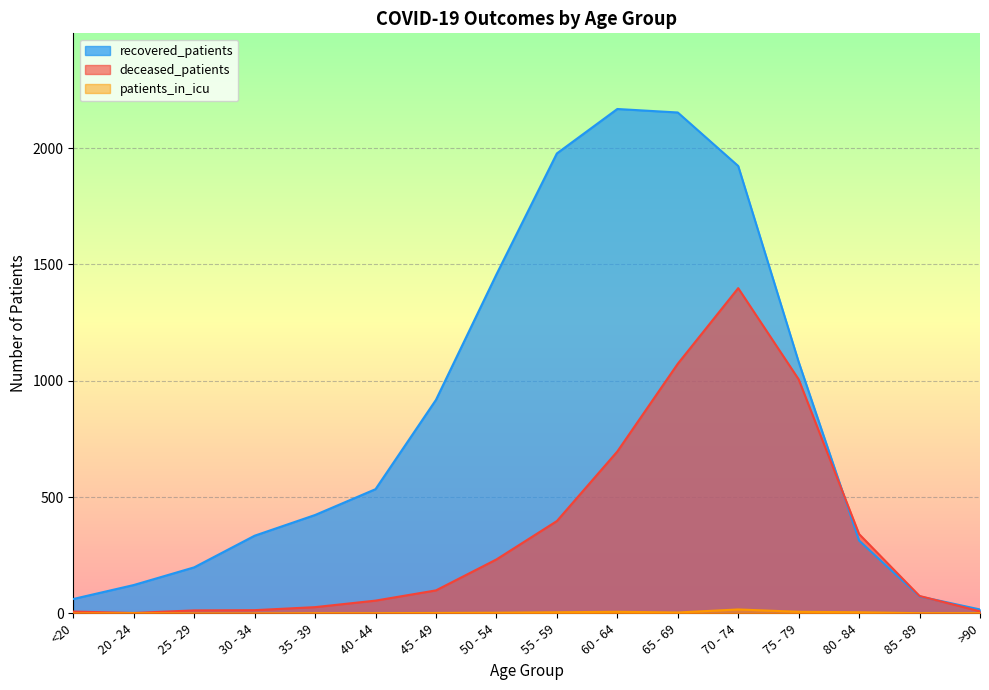

What is the difference between the highest and lowest values at 20 - 24?

121